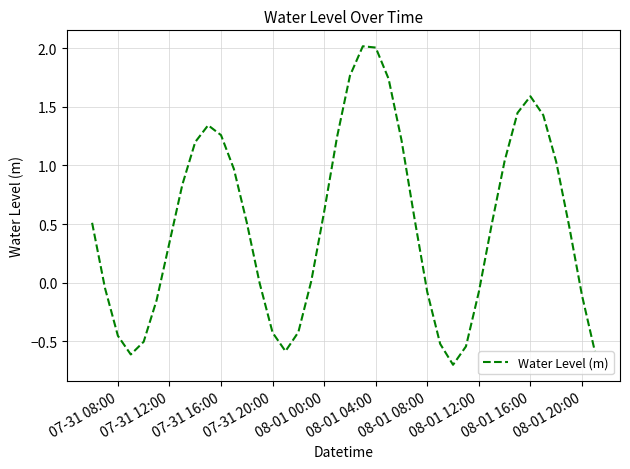

What is the minimum value shown in the chart?

-0.7